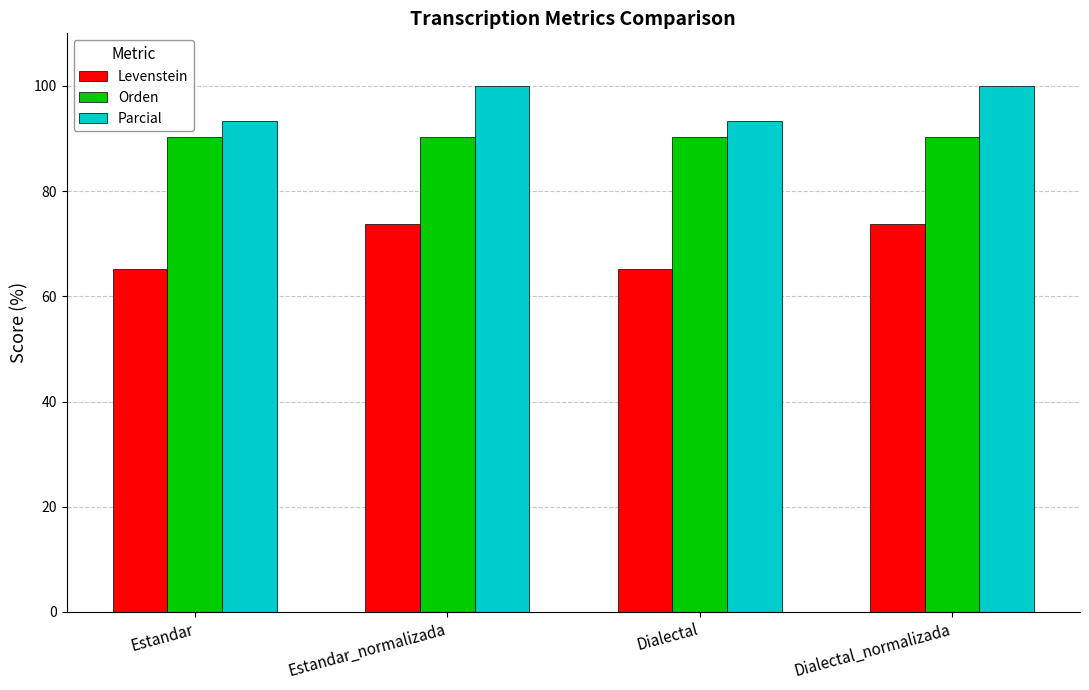

What is the label of the 3rd bar from the right?

Estandar_normalizada